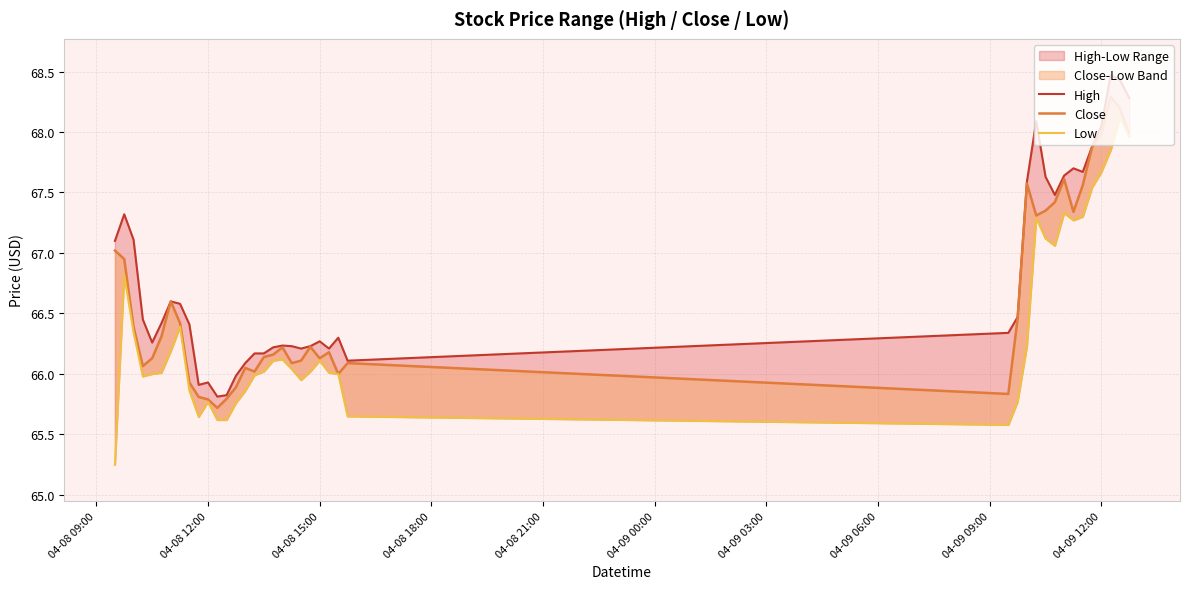

What is the difference between the second highest and second lowest values in the Low series?

2.4